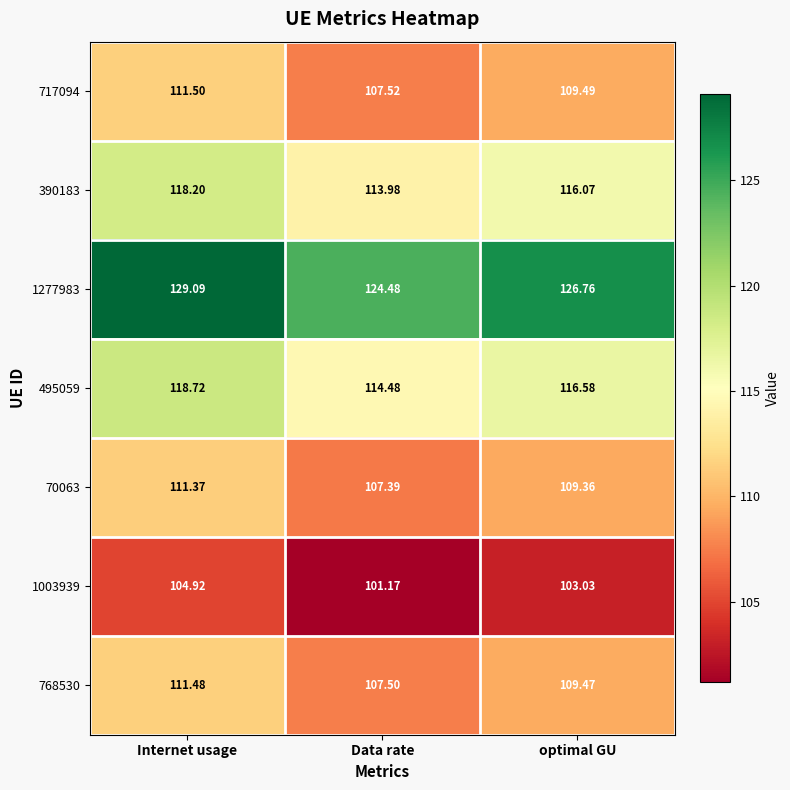

Where is 1003939 nearest to the value 103?

optimal GU